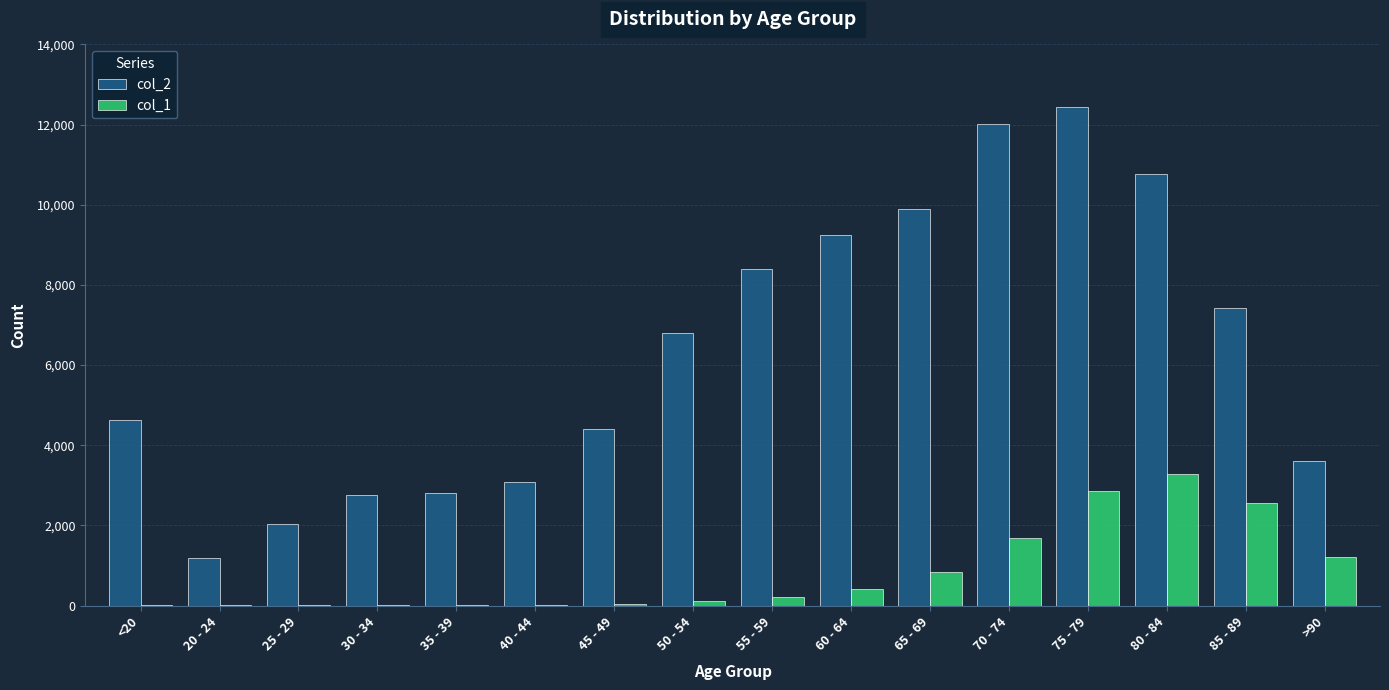

What is the sum of the col_2 values at 40 - 44 and 80 - 84?

13842